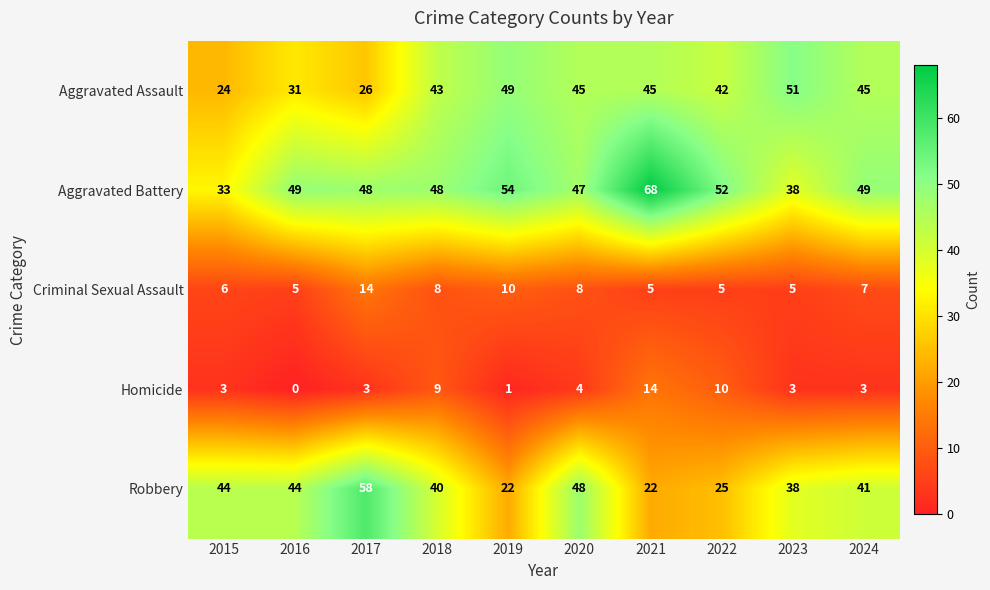

Is the value of Robbery at 2018 greater than the value of Criminal Sexual Assault at 2015?

Yes